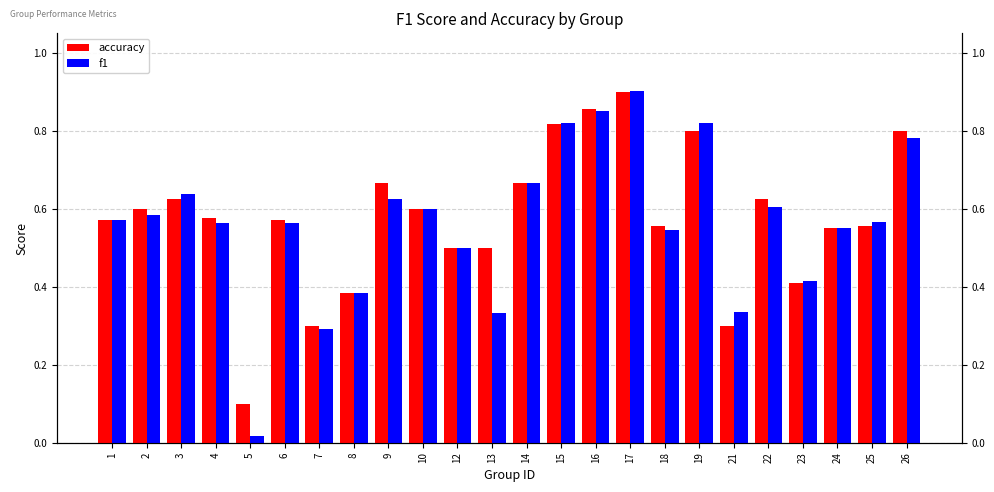

The accuracy series shows 0.6 at 23. True or false?

False